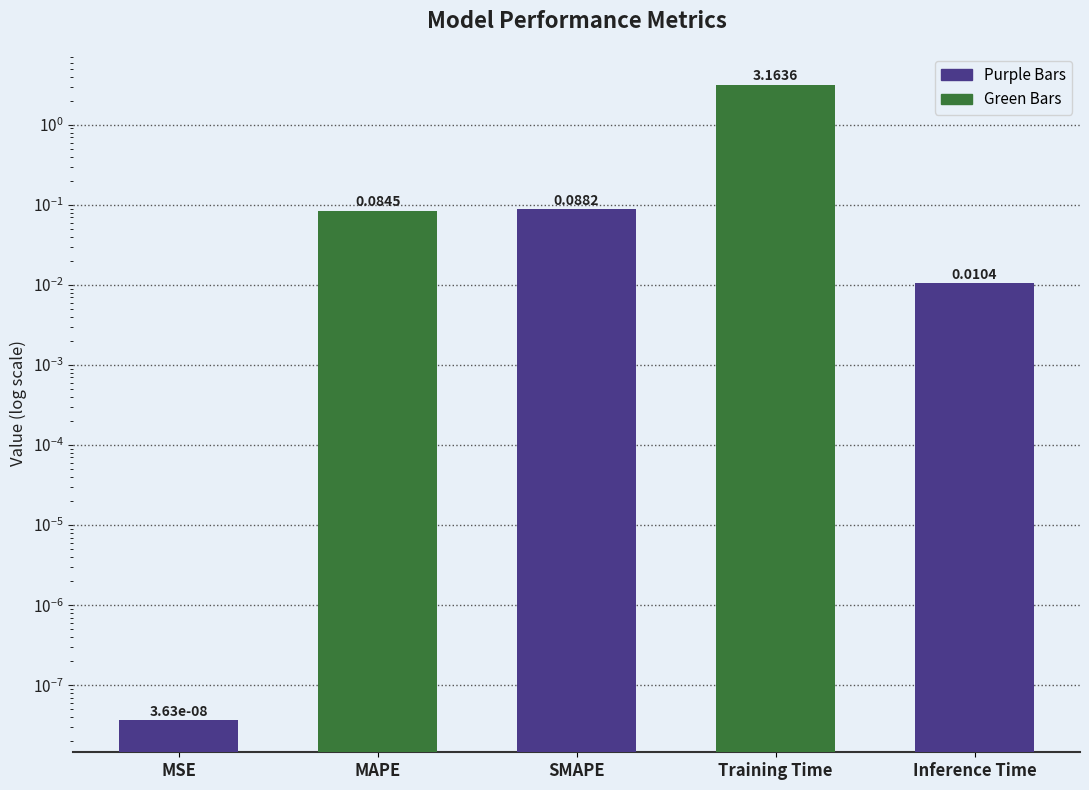

What is the greatest value displayed?

3.2